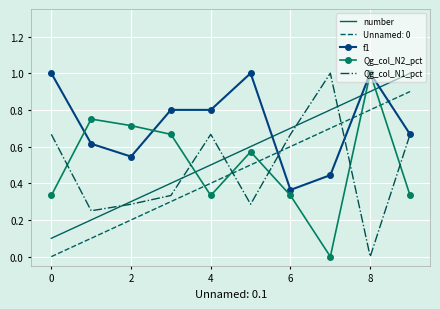

What is the maximum value shown in the chart?

1.0